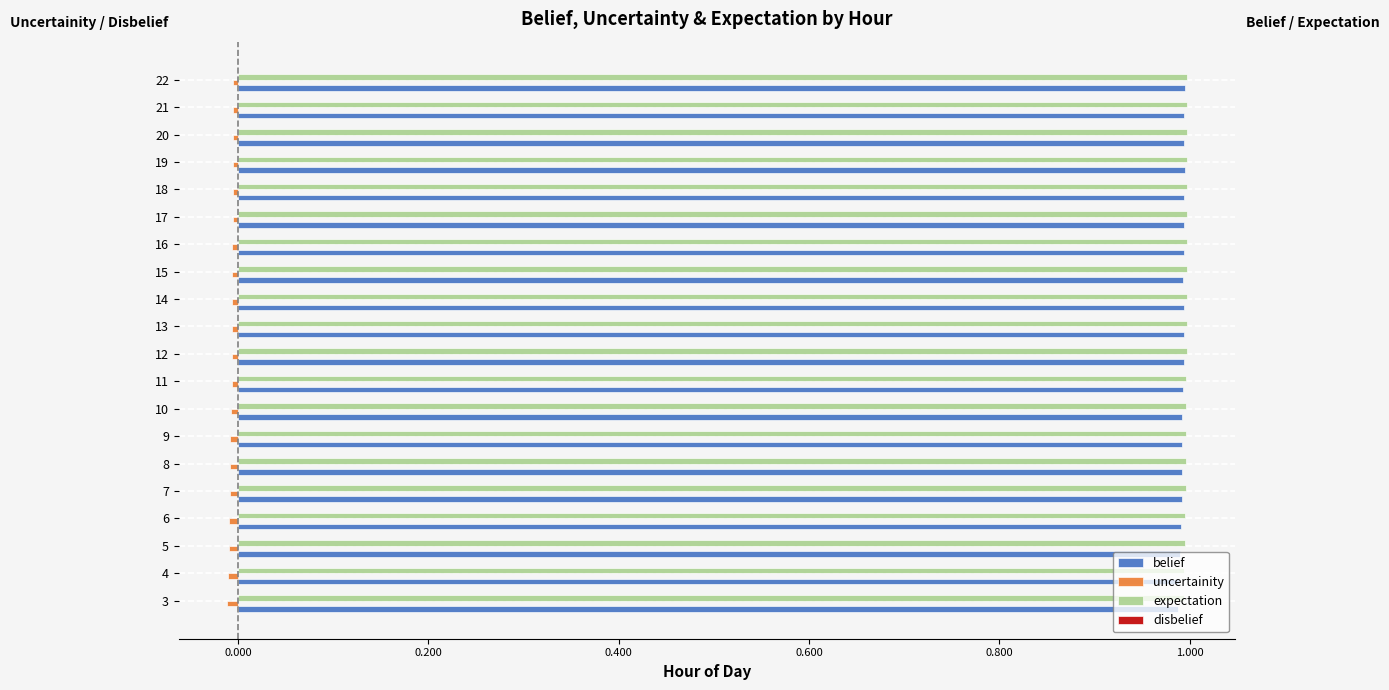

Is the value of uncertainity at 7 greater than the value of belief at 14?

No